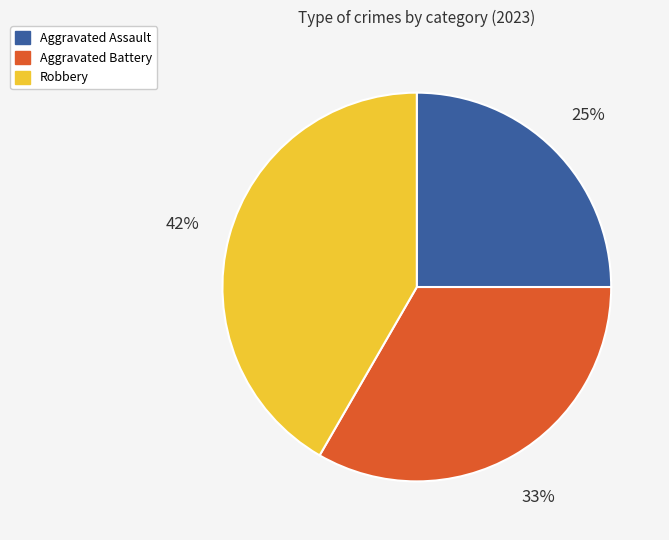

Which has a higher value, Aggravated Assault or Robbery?

Robbery